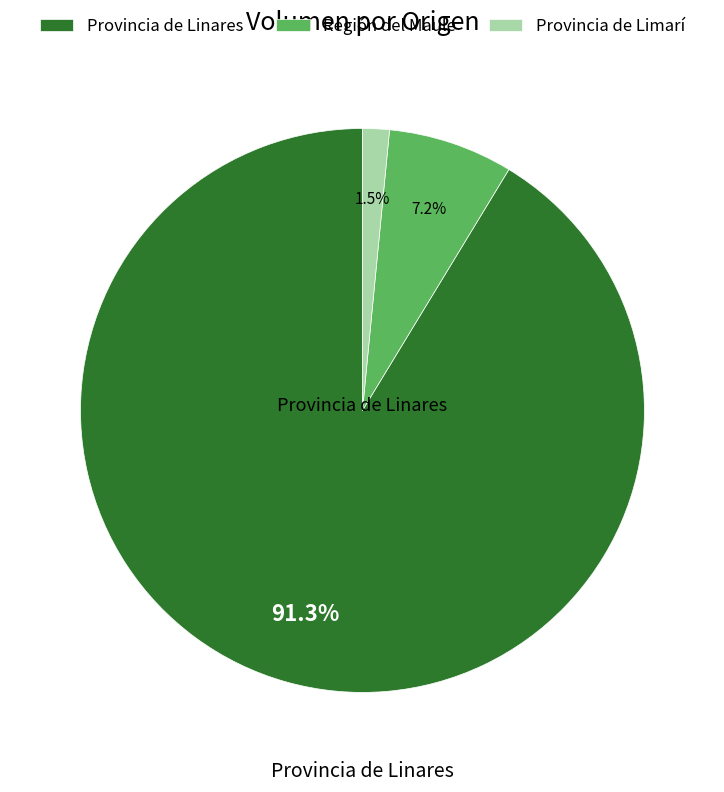

Which has a higher value, Provincia de Linares or Provincia de Limarí?

Provincia de Linares